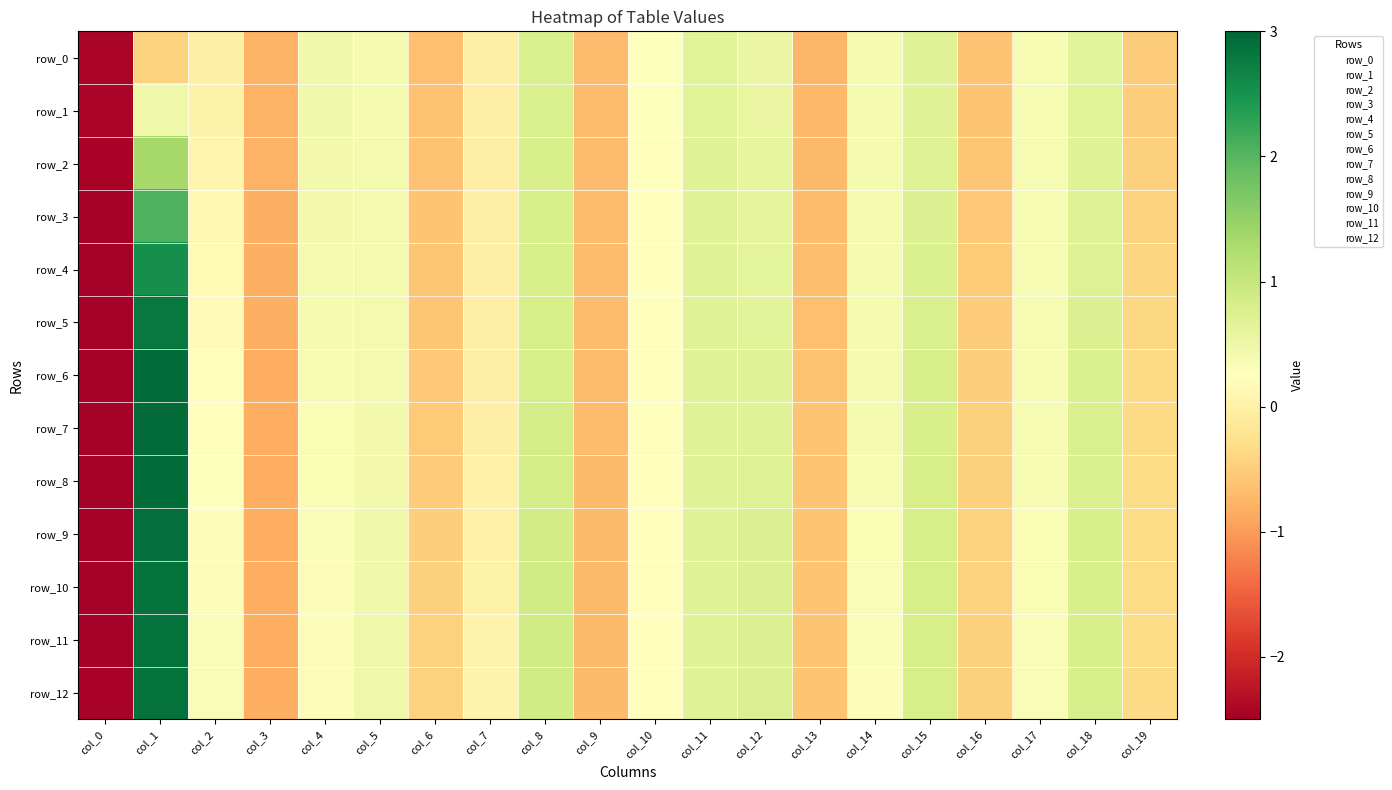

Read the row_4 value at col_13.

-0.7